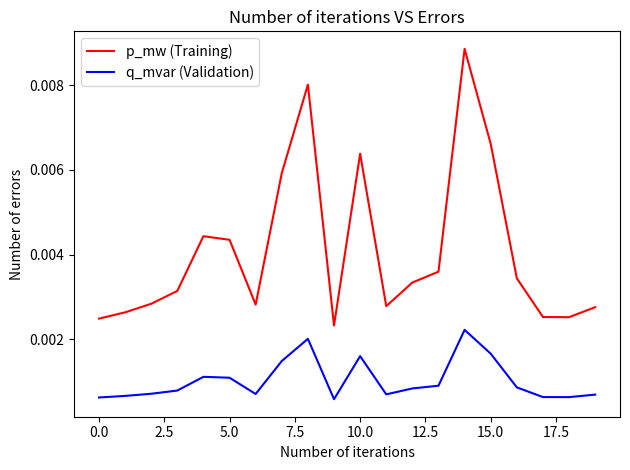

Which series has the largest range (max minus min)?

p_mw (Training)